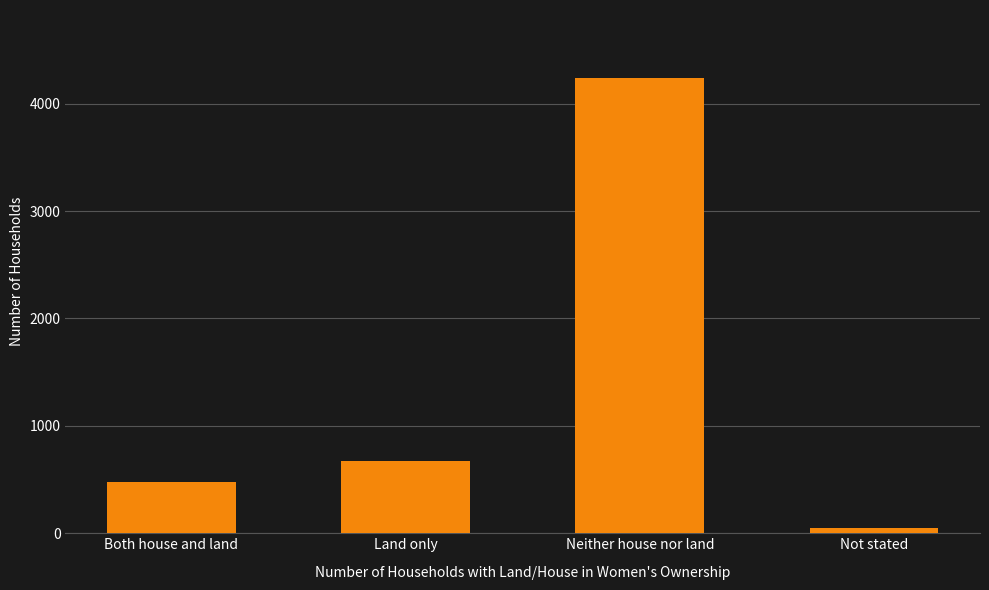

What is the difference between the maximum and second lowest values?

3756